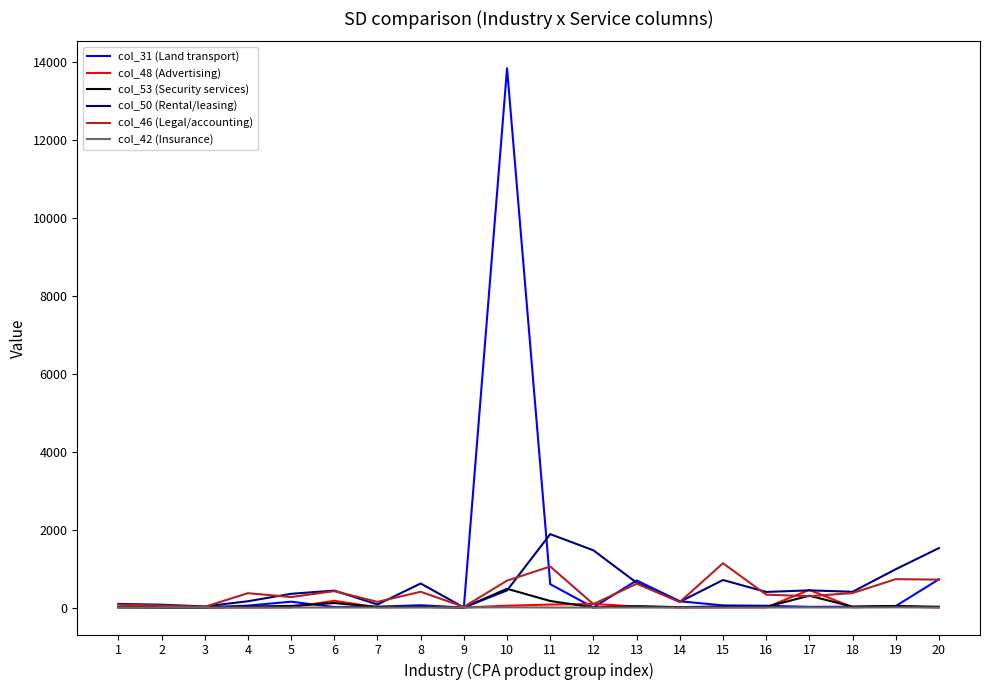

Does the chart have visible grid lines?

No